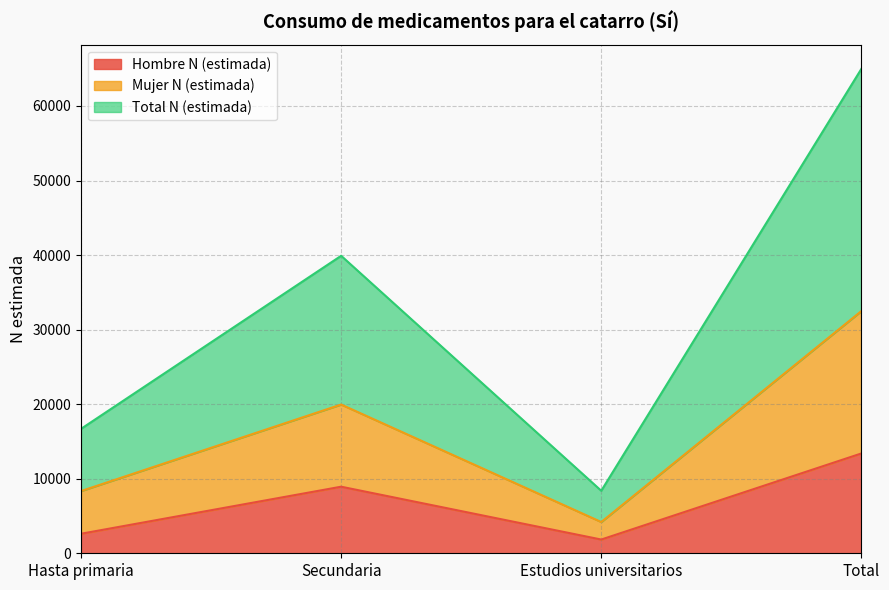

Count the Total N (estimada) values in the range 16690 to 64980.

3